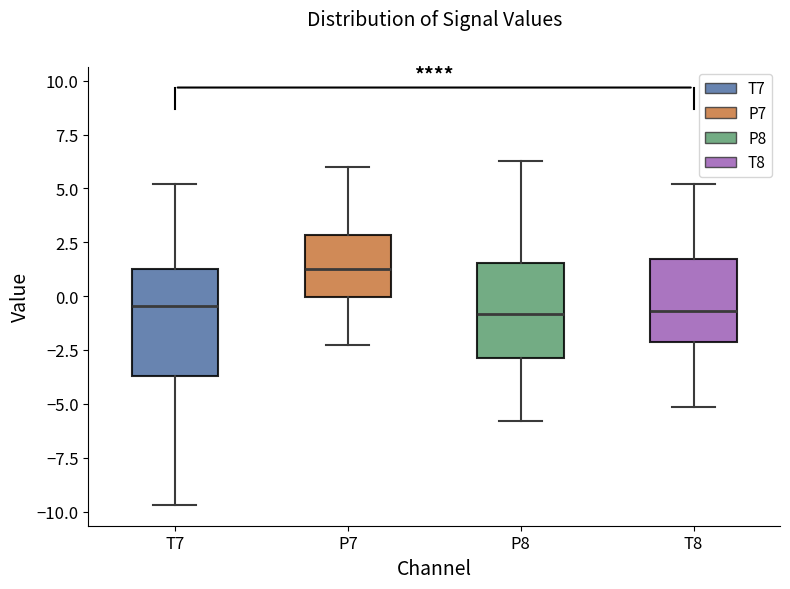

Reading left to right, transcribe this box plot: for each box, give where its median line is, the range the box spans, and where its two whiskers end, as read against the y-axis. The values are not printed on the chart, so give them approximately, as read against the axis.

T7: median -0.5, box -3.5 to 1.5, whiskers -9.5 to 5.0
P7: median 1.0, box 0.0 to 3.0, whiskers -2.5 to 6.0
P8: median -1.0, box -3.0 to 1.5, whiskers -6.0 to 6.5
T8: median -0.5, box -2.0 to 1.5, whiskers -5.0 to 5.0